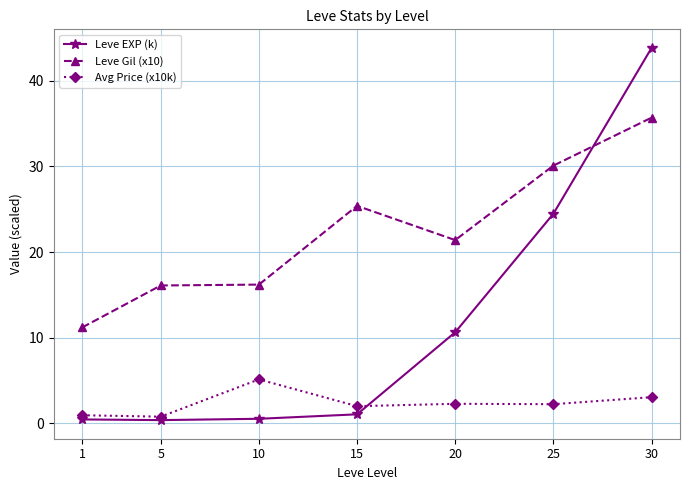

What are all the series names shown in the legend?

Leve EXP (k), Leve Gil (x10), Avg Price (x10k)